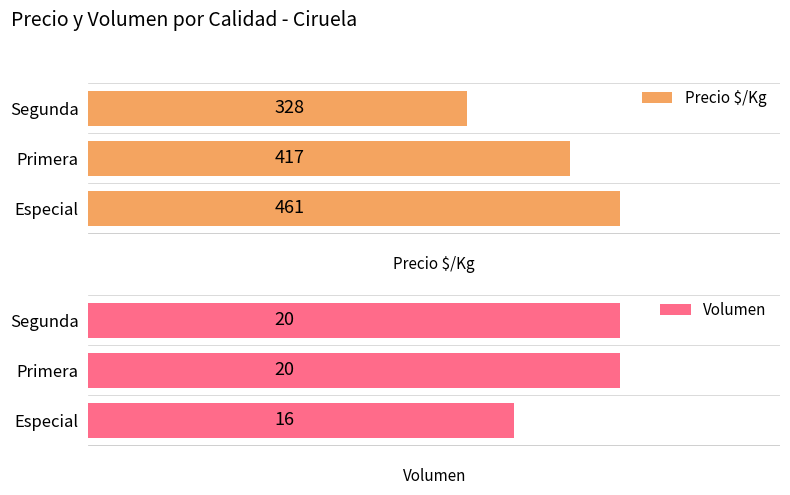

What is the maximum value for Volumen?

20